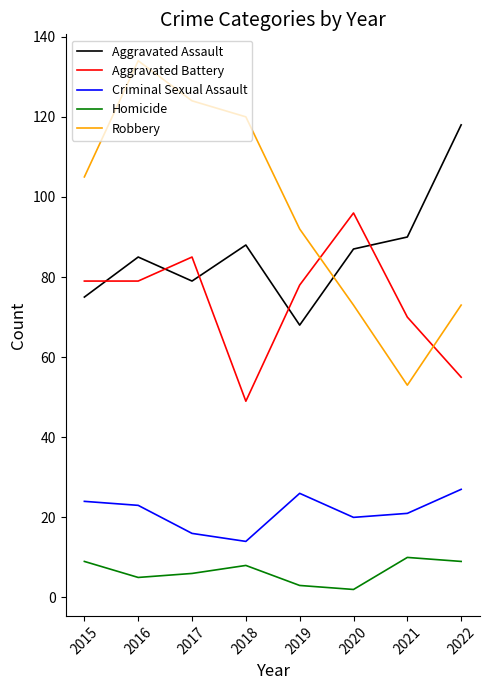

How many distinct data groups are displayed?

5